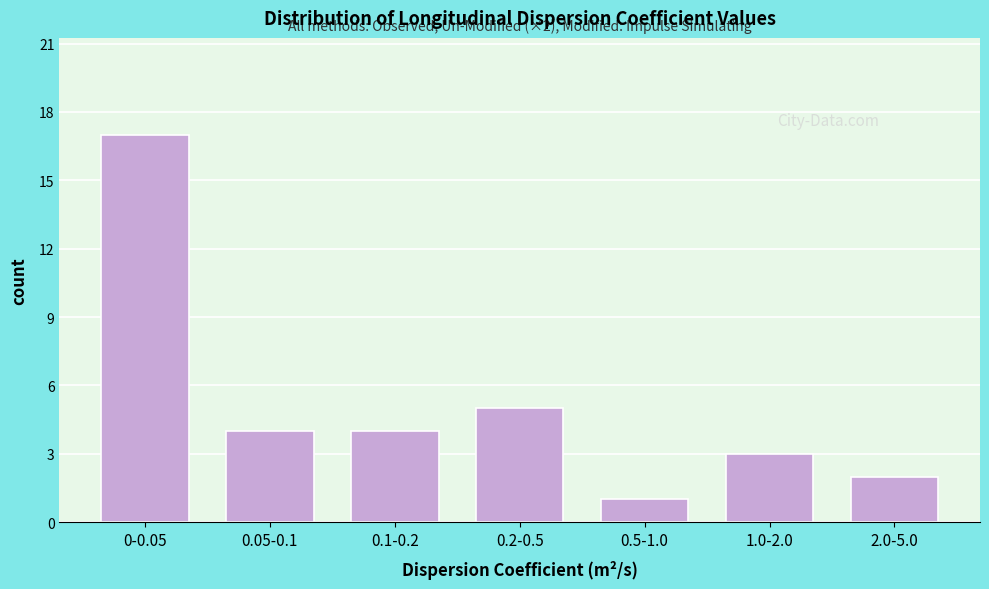

Reading left to right, transcribe all the data shown in this chart.

0-0.05=17	0.05-0.1=4	0.1-0.2=4	0.2-0.5=5	0.5-1.0=1	1.0-2.0=3	2.0-5.0=2